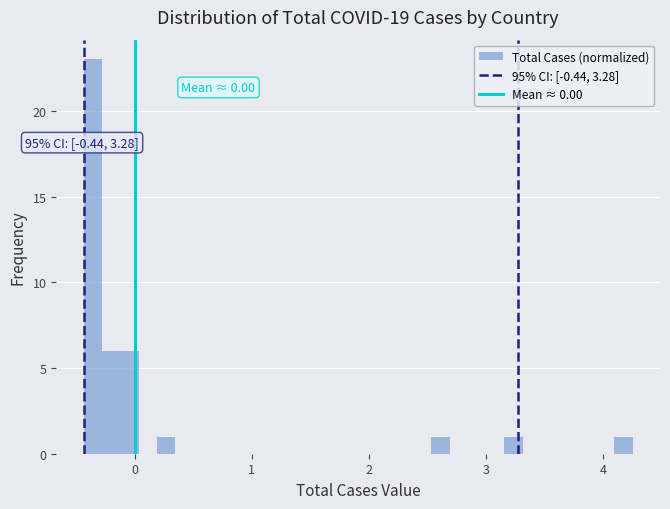

Around what value on the x-axis is the tallest bar? Give the approximate position of its centre, as read against the axis.

-0.4